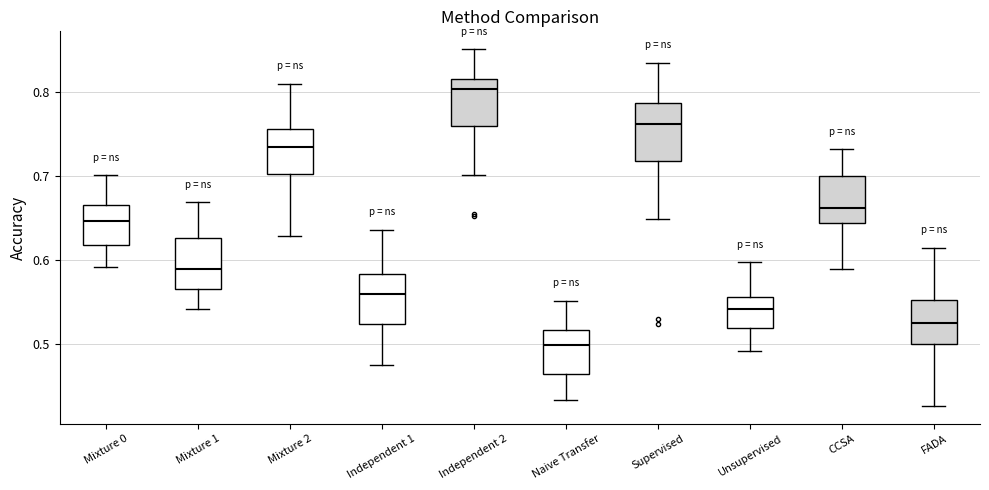

Reading left to right, read every box against the y-axis: the position of its median line, the range the box covers, and the ends of its whiskers. The values are not printed on the chart, so give them approximately, as read against the axis.

Mixture 0: median 0.65, box 0.62 to 0.67, whiskers 0.59 to 0.70
Mixture 1: median 0.59, box 0.57 to 0.63, whiskers 0.54 to 0.67
Mixture 2: median 0.73, box 0.70 to 0.76, whiskers 0.63 to 0.81
Independent 1: median 0.56, box 0.52 to 0.58, whiskers 0.47 to 0.64
Independent 2: median 0.80, box 0.76 to 0.82, whiskers 0.70 to 0.85
Naive Transfer: median 0.50, box 0.46 to 0.52, whiskers 0.43 to 0.55
Supervised: median 0.76, box 0.72 to 0.79, whiskers 0.65 to 0.83
Unsupervised: median 0.54, box 0.52 to 0.56, whiskers 0.49 to 0.60
CCSA: median 0.66, box 0.64 to 0.70, whiskers 0.59 to 0.73
FADA: median 0.52, box 0.50 to 0.55, whiskers 0.43 to 0.61